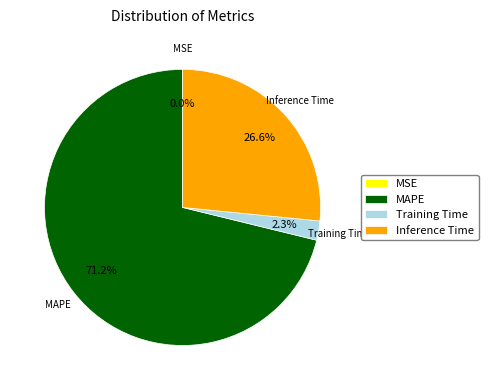

What percentage is the Inference Time slice, to the nearest percent?

27%